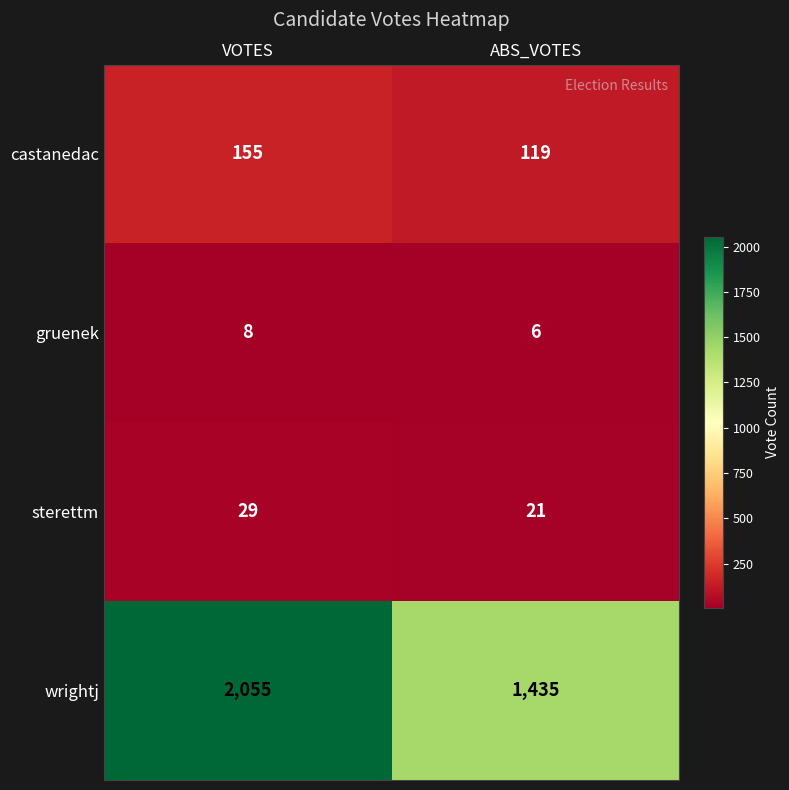

Rank the series by their maximum value, from lowest to highest.

gruenek, sterettm, castanedac, wrightj